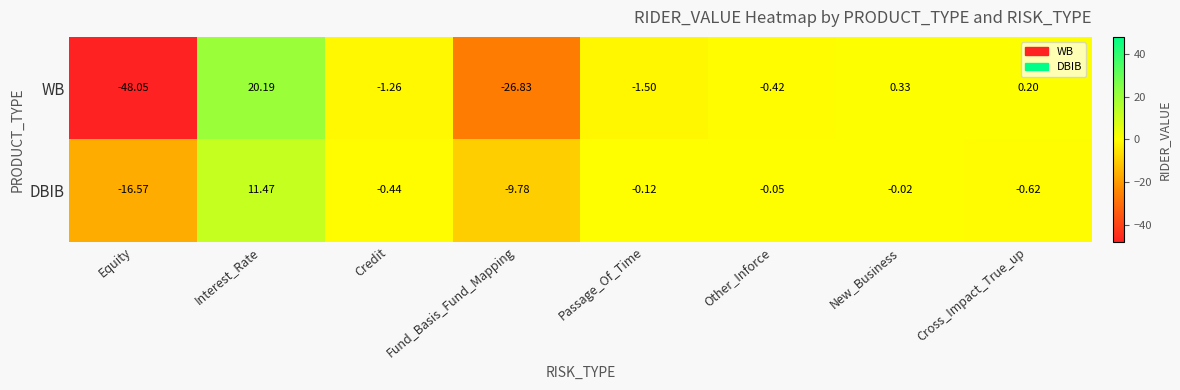

How many positive values does the WB series have?

3